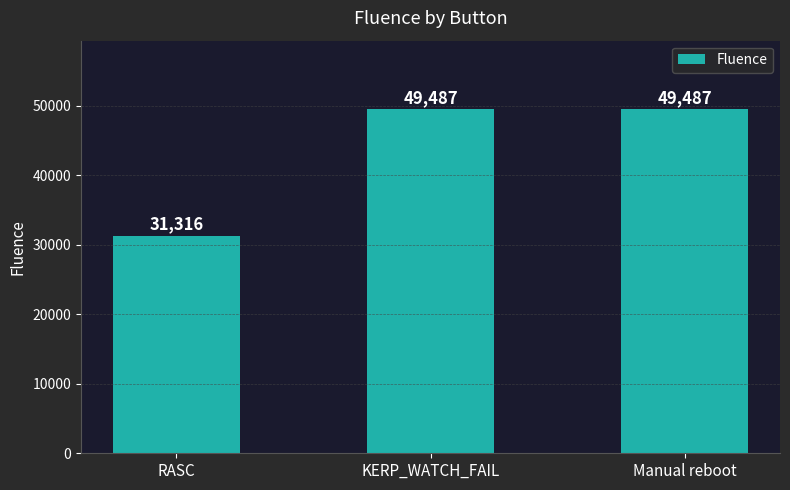

What is the label of the 2nd bar from the left?

KERP_WATCH_FAIL